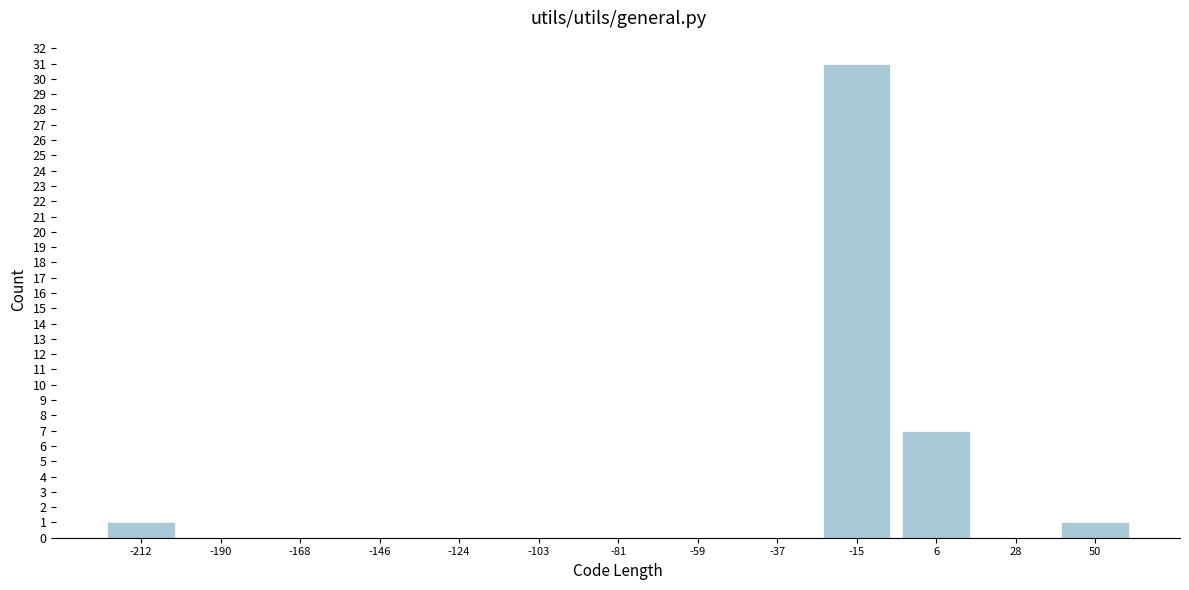

Reading left to right, list all the values displayed in this chart.

-212=1	-190=0	-168=0	-146=0	-124=0	-103=0	-81=0	-59=0	-37=0	-15=31	6=7	28=0	50=1